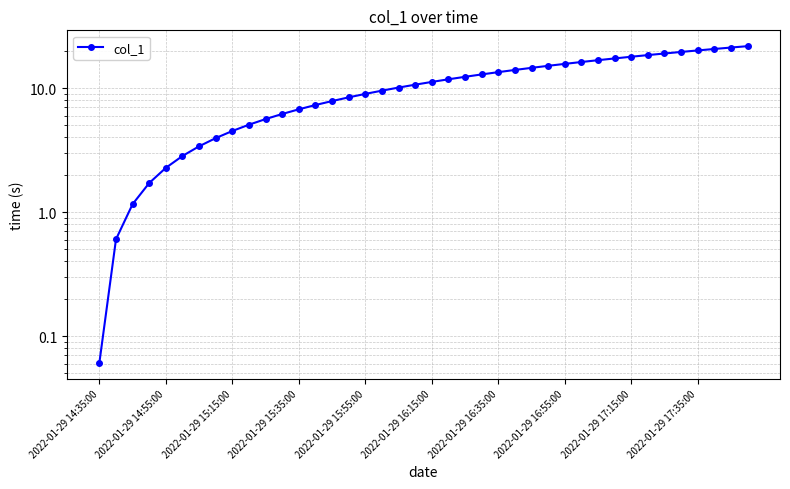

What is the sum of all values?

437.3